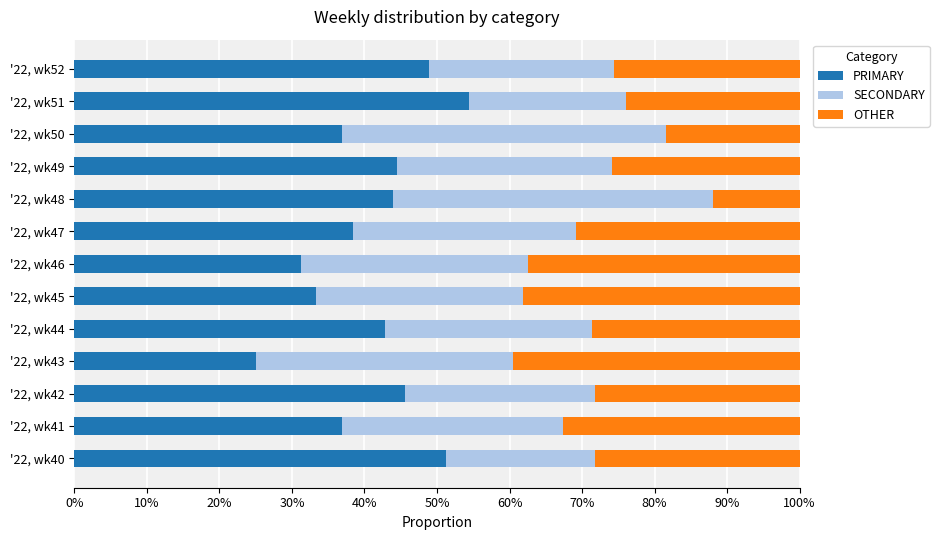

What is the average value of the PRIMARY series?

41.0